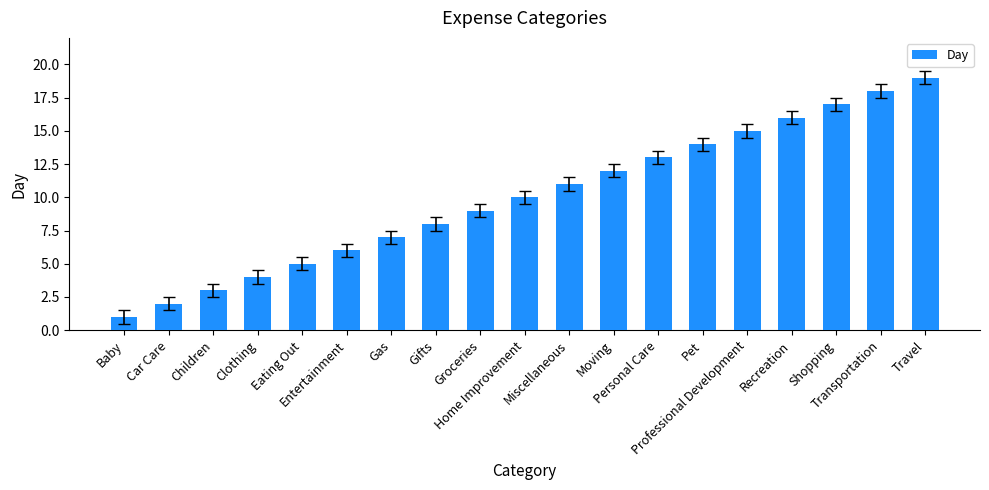

List the labels in order of value, largest first.

Travel, Transportation, Shopping, Recreation, Professional Development, Pet, Personal Care, Moving, Miscellaneous, Home Improvement, Groceries, Gifts, Gas, Entertainment, Eating Out, Clothing, Children, Car Care, Baby